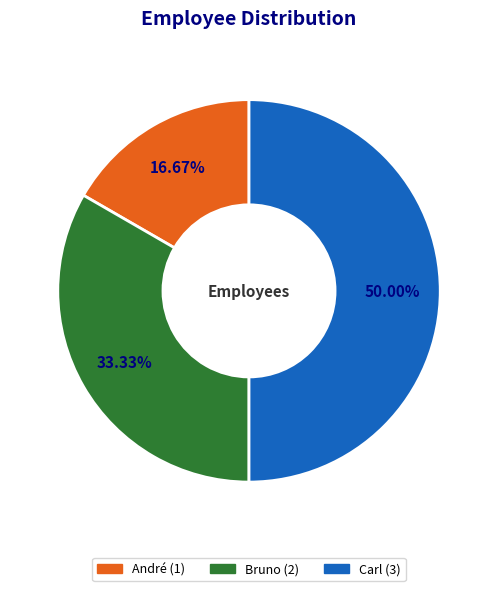

Rank the categories by value from highest to lowest.

Carl, Bruno, André